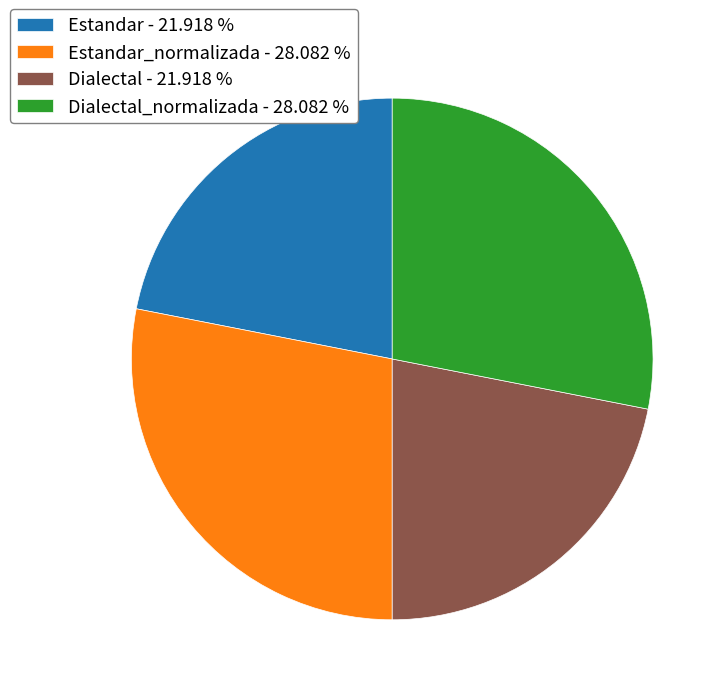

Do Estandar - 21.918 % and Dialectal - 21.918 % together represent more than half of the pie?

No